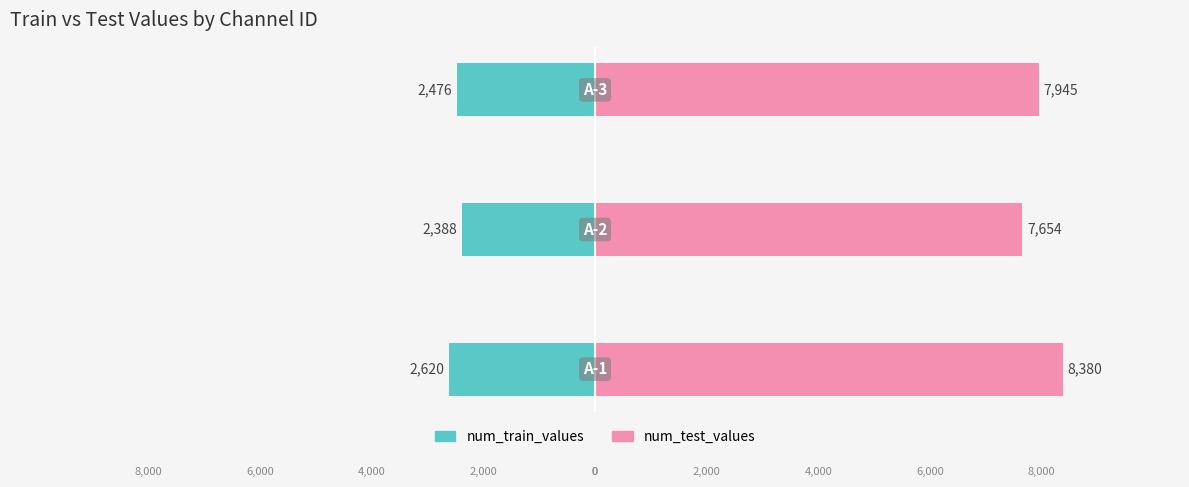

Reading left to right, list all the values displayed in this chart.

num_train_values: −12500=-2620	−10000=-2388	−7500=-2476
num_test_values: −12500=8380	−10000=7654	−7500=7945